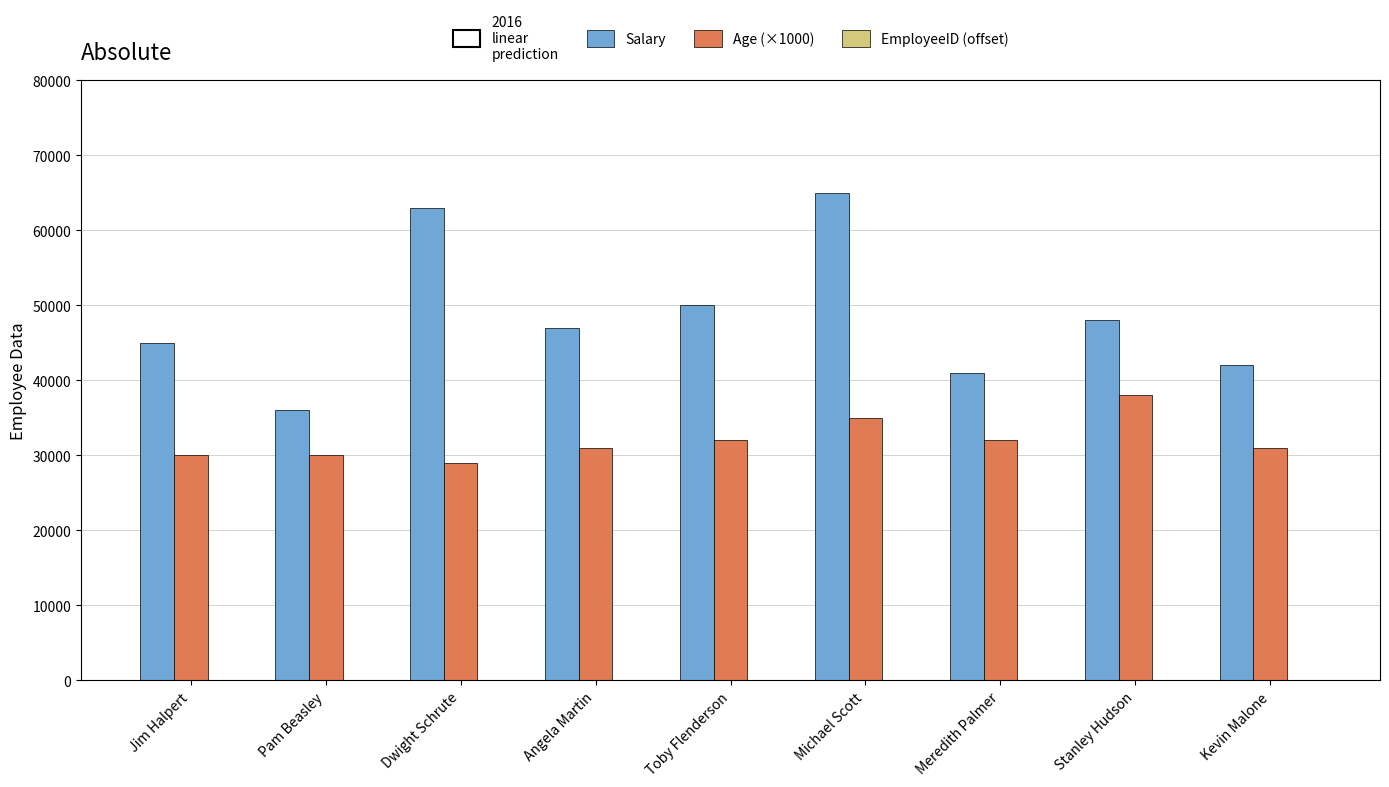

What is the greatest value displayed?

65000